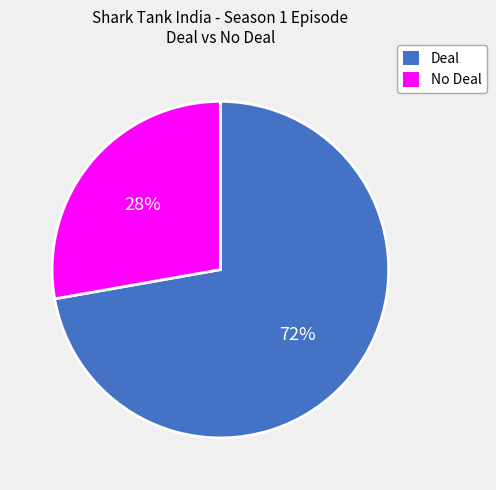

Which category has the biggest portion of the pie?

Deal